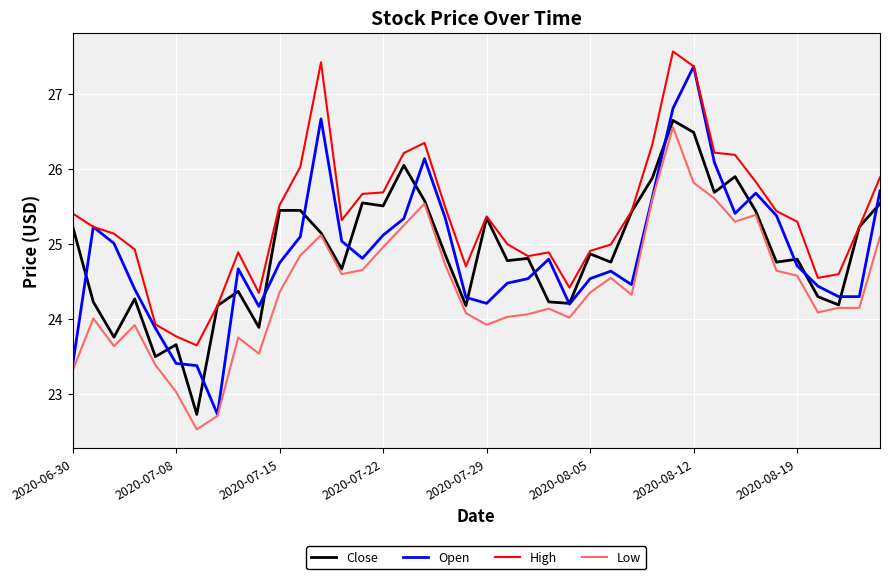

Which series has the widest spread of values?

Open